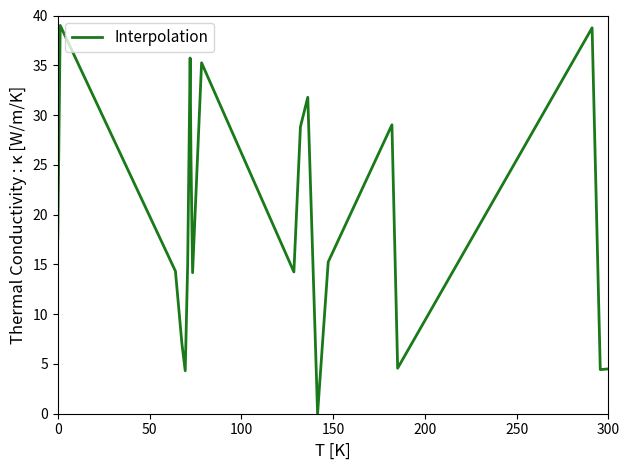

How many lines are shown in the chart?

1